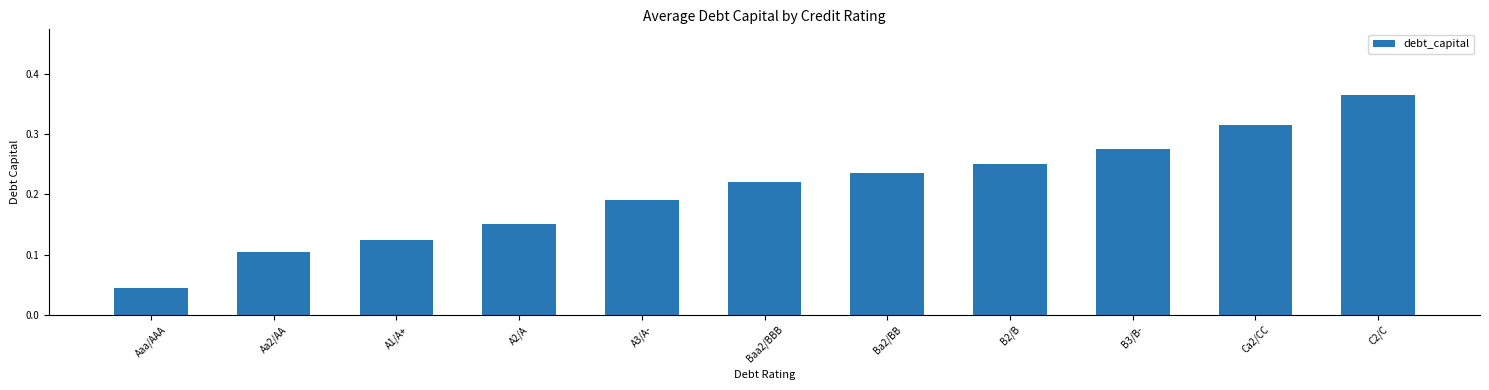

Which category has the lowest value across all series?

Aaa/AAA